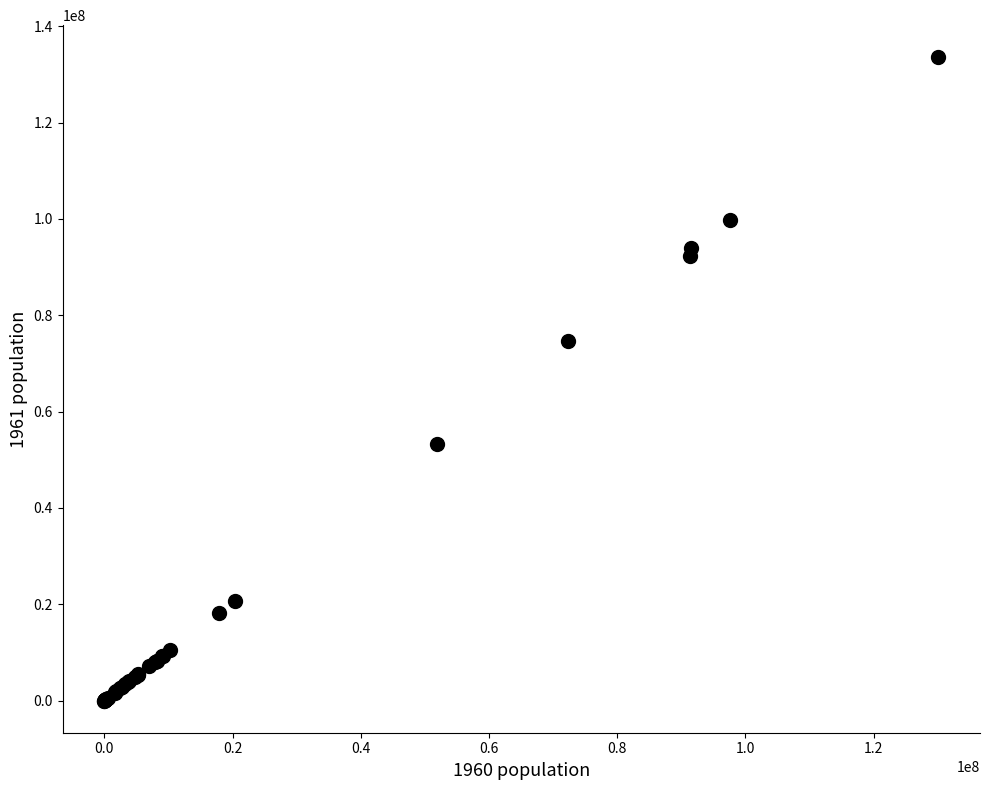

What Y value in the scatter plot is closest to 66772603?

74605447